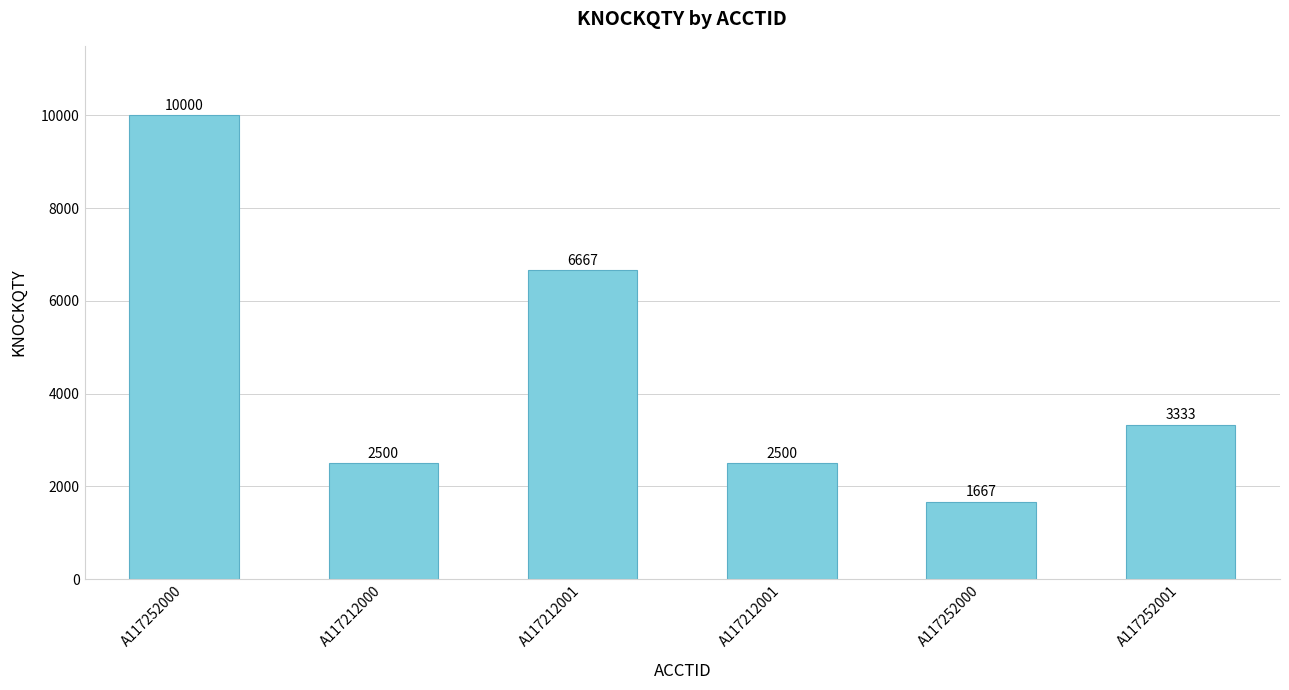

List the labels in order of value, smallest first.

A117252000, A117212000, A117212001, A117252001, A117212001, A117252000